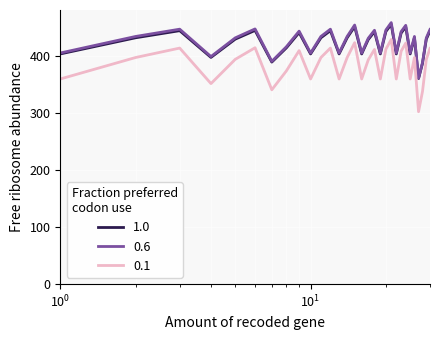

In 0.1, how many points are higher than both neighbors (excluding endpoints)?

9